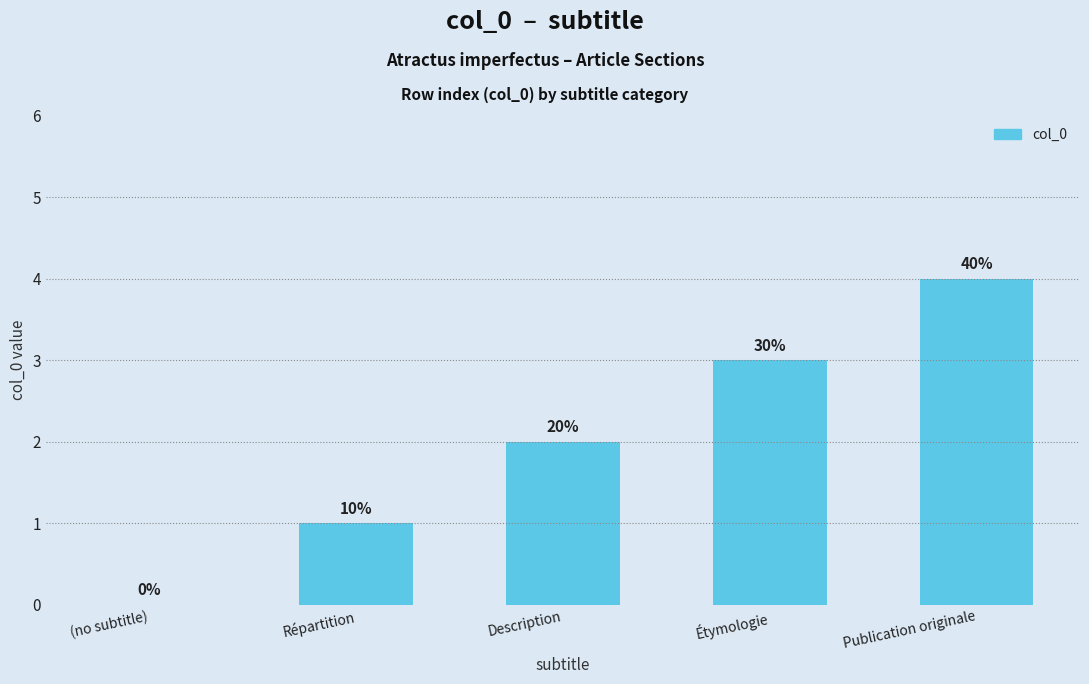

List the labels in order of value, smallest first.

(no subtitle), Répartition, Description, Étymologie, Publication originale